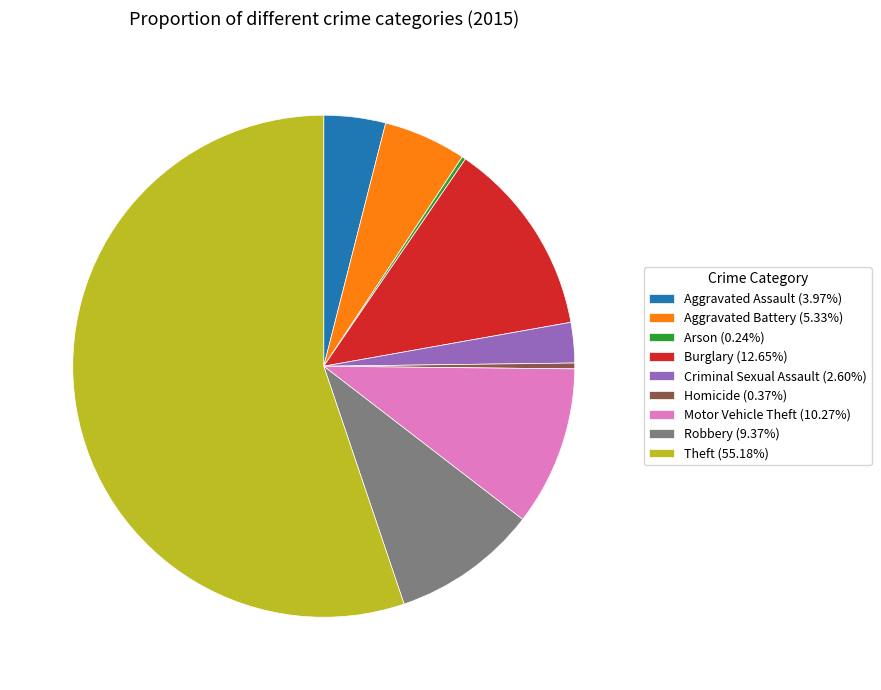

Approximately how many times larger is the value at Motor Vehicle Theft (10.27%) compared to Aggravated Battery (5.33%)?

1.9